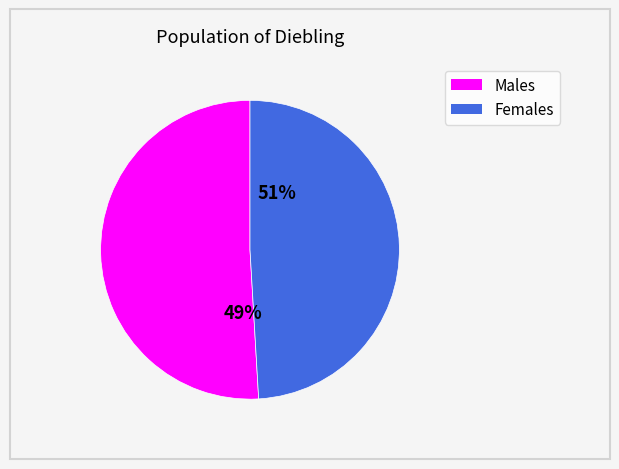

Combined, do 1 and 0 account for over 50%?

Yes